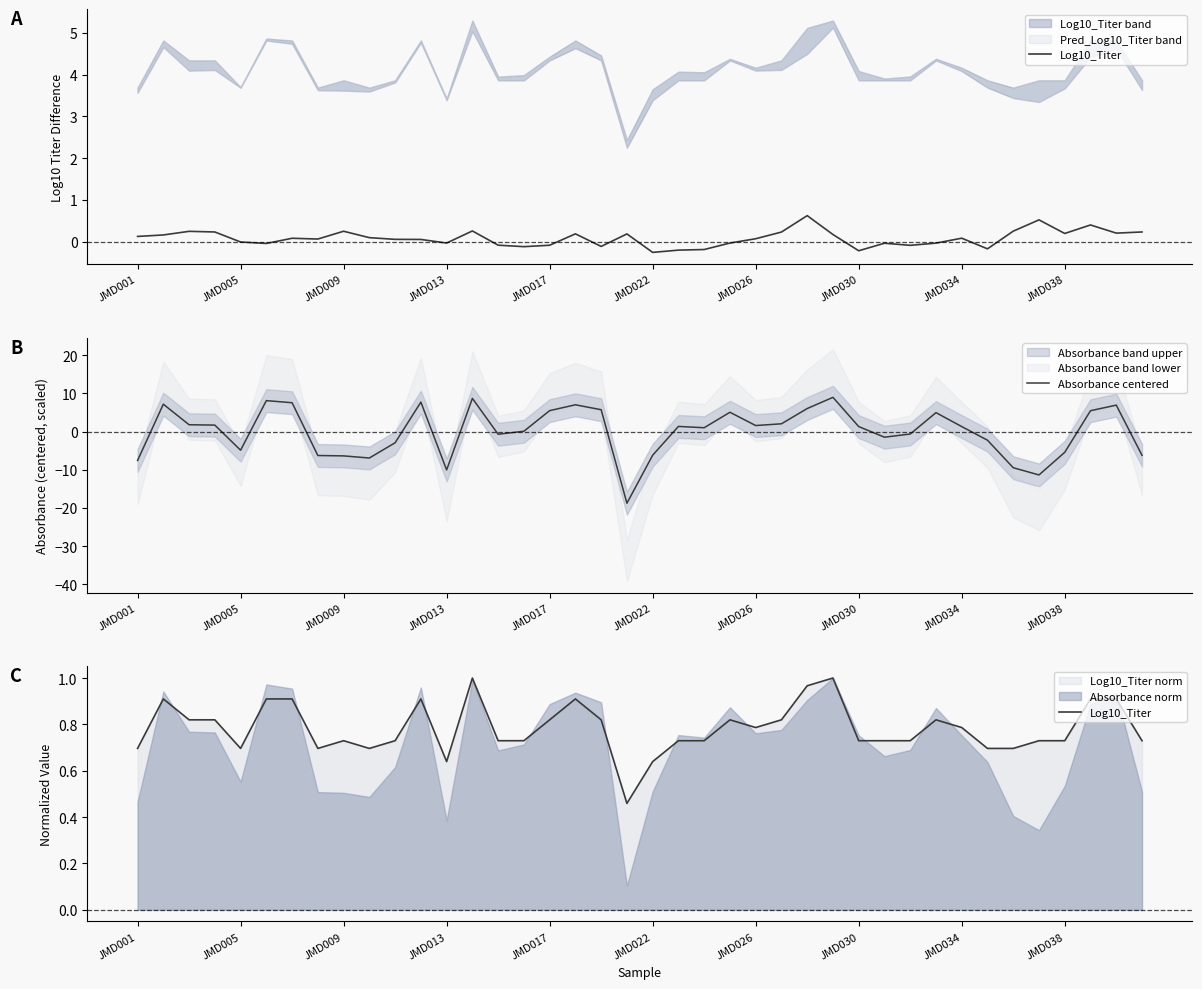

What is the greatest value displayed?

9.0